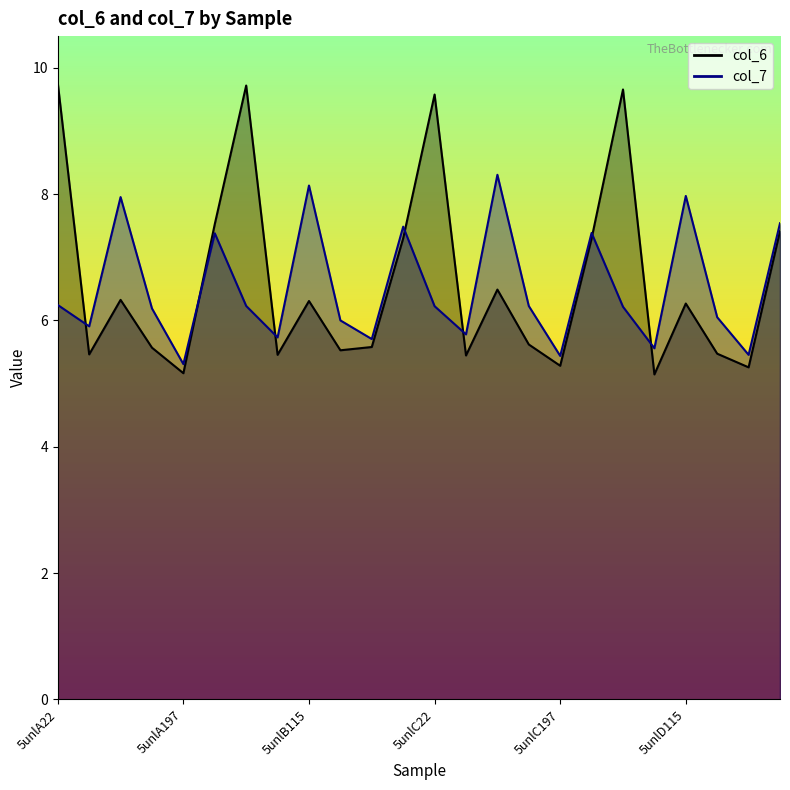

What is the smallest value displayed?

5.1